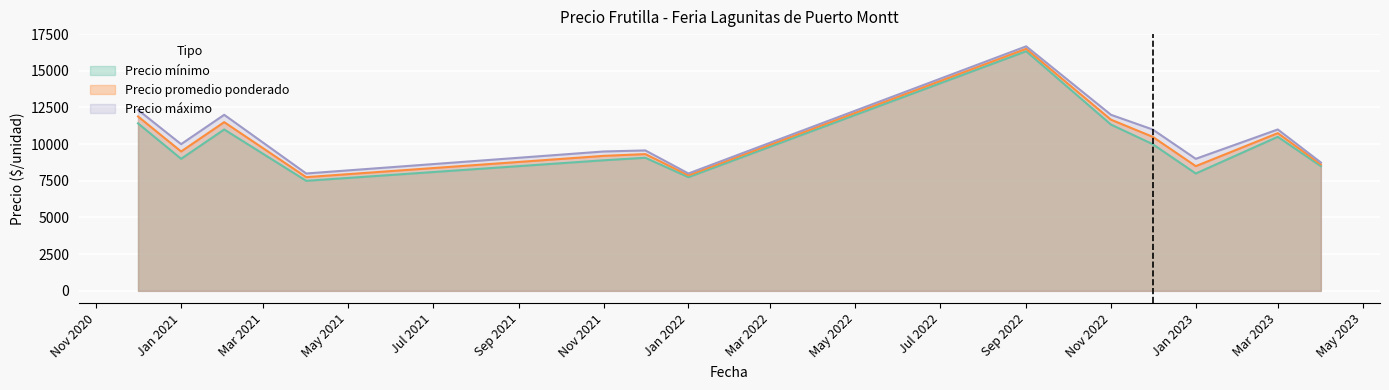

Read the Precio mínimo value at Jan 2021.

9000.0